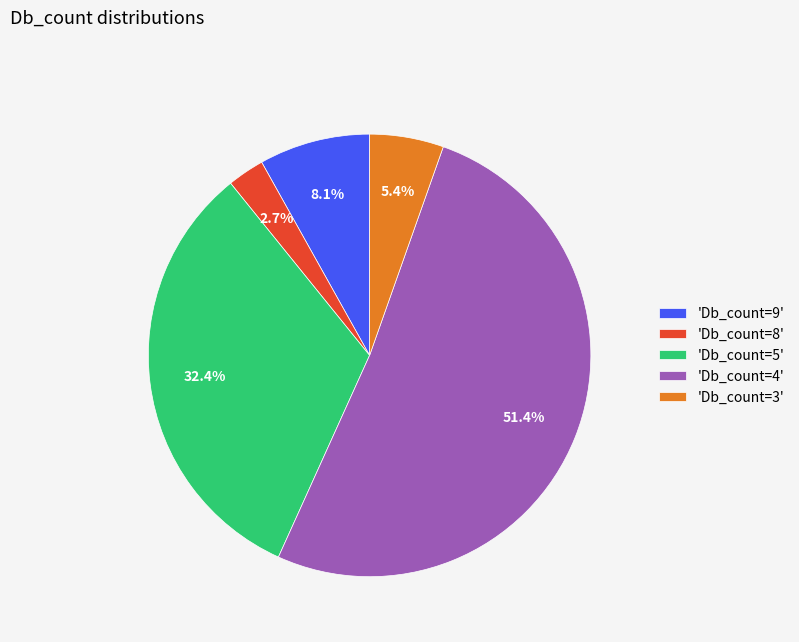

To the nearest percent, what is the difference between the largest and smallest slice percentages?

49%